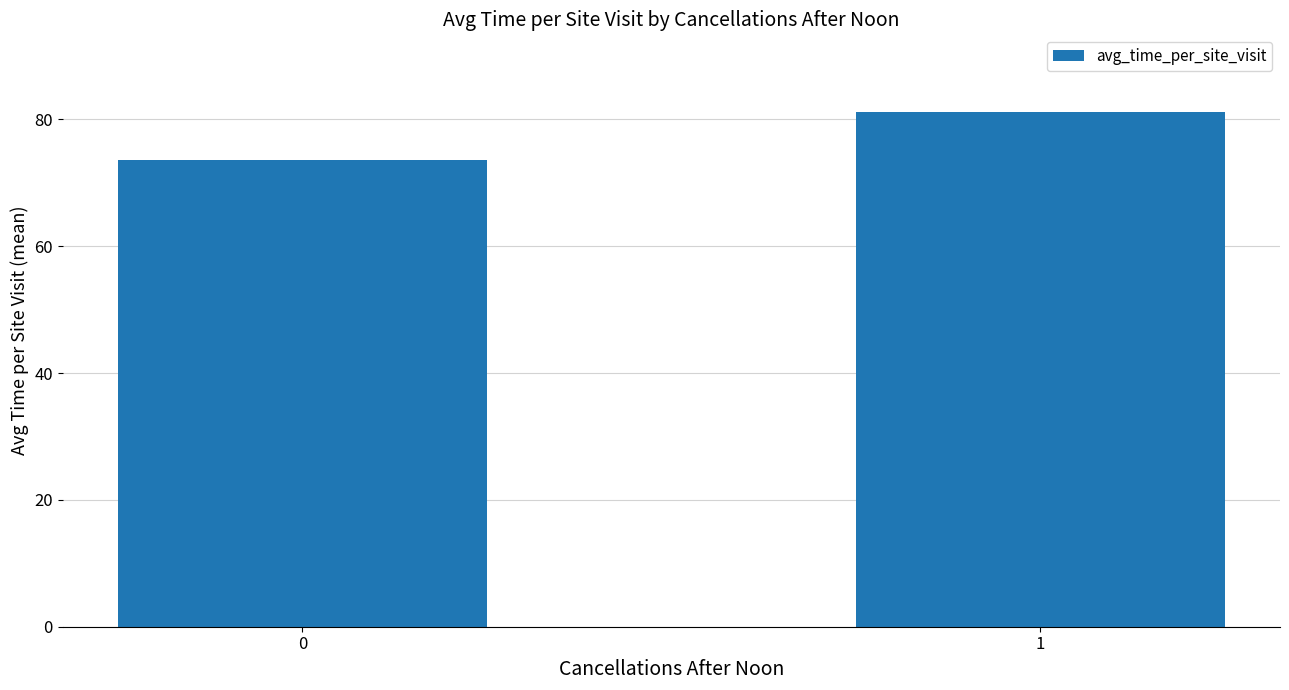

Between 0 and 1, which is larger?

1